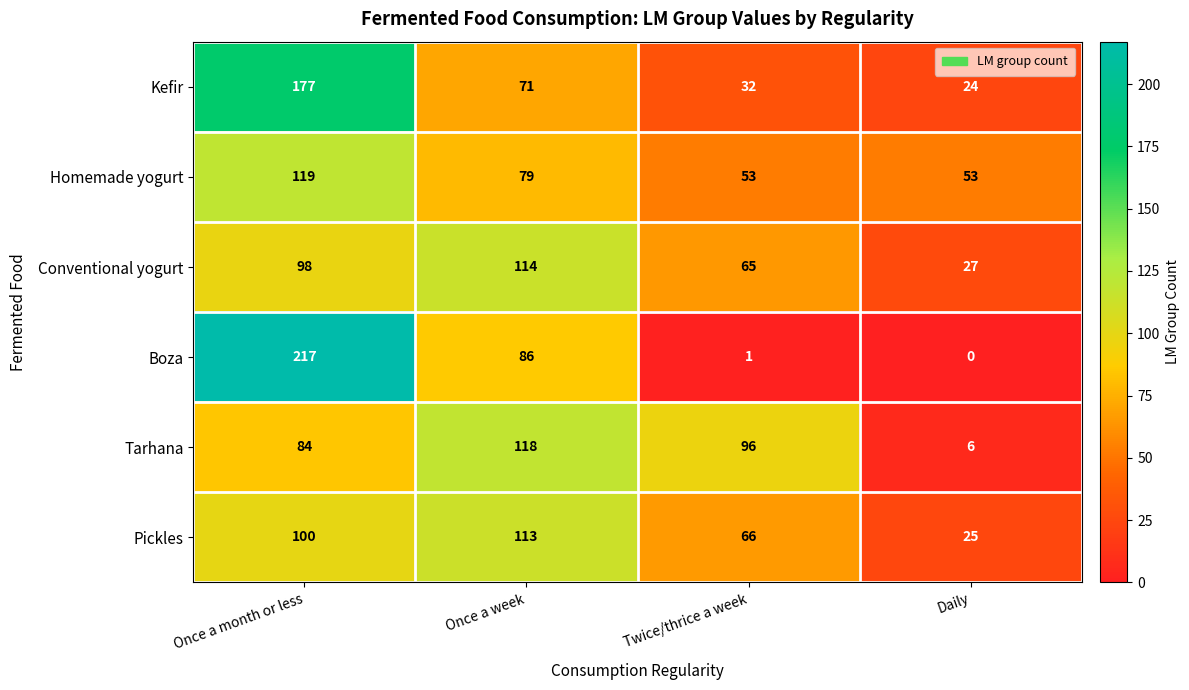

Which series changed the most between Once a month or less and Daily?

Boza